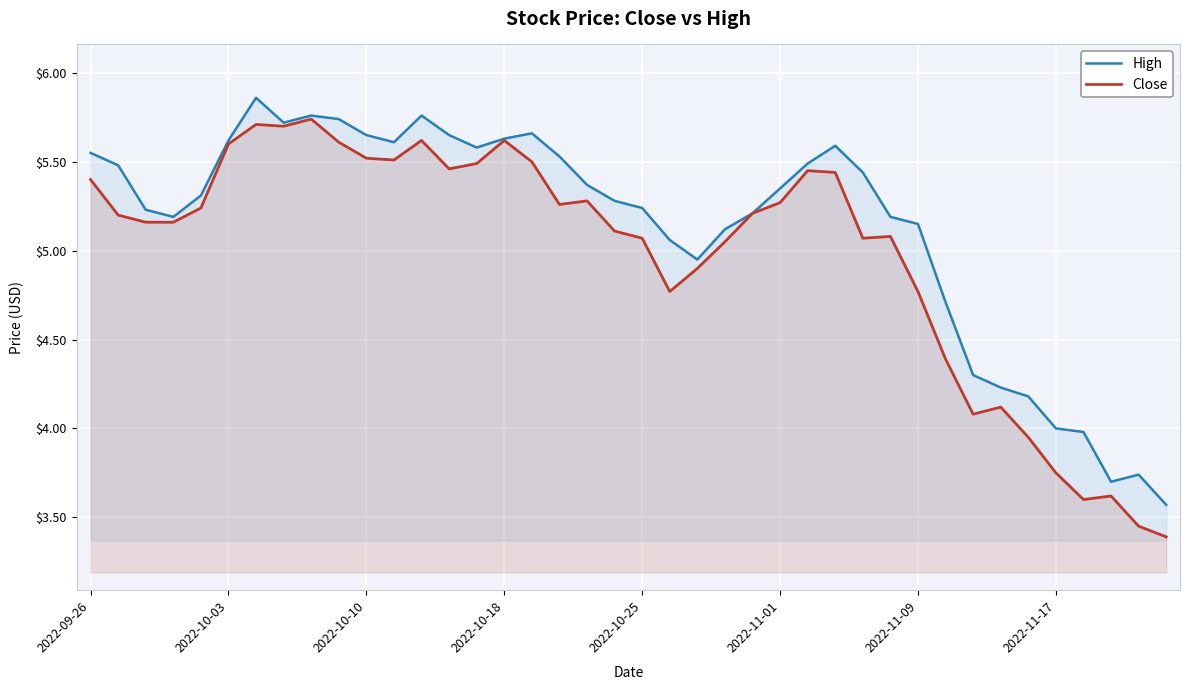

What is the minimum value shown in the chart?

3.4